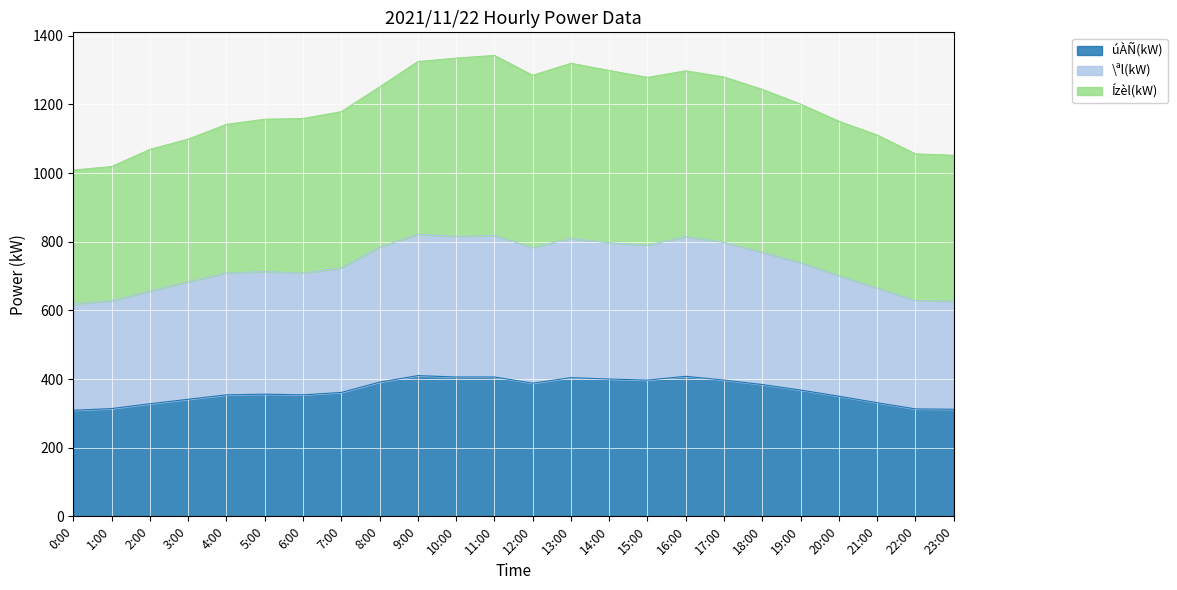

What is the total value across all series at 0:00?

1009